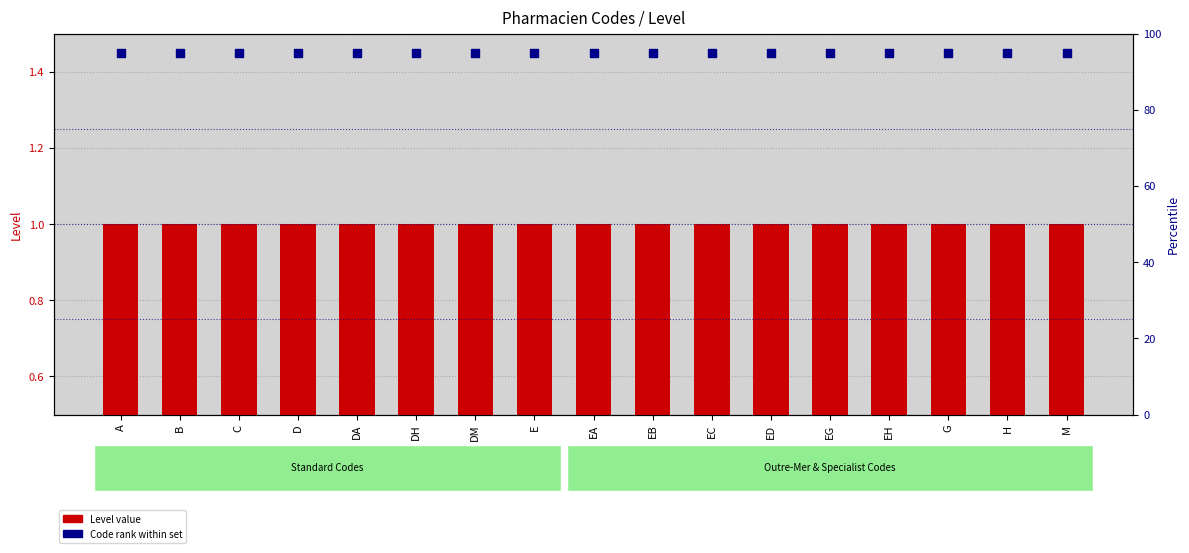

Which series contains the highest Y value?

Code rank within set